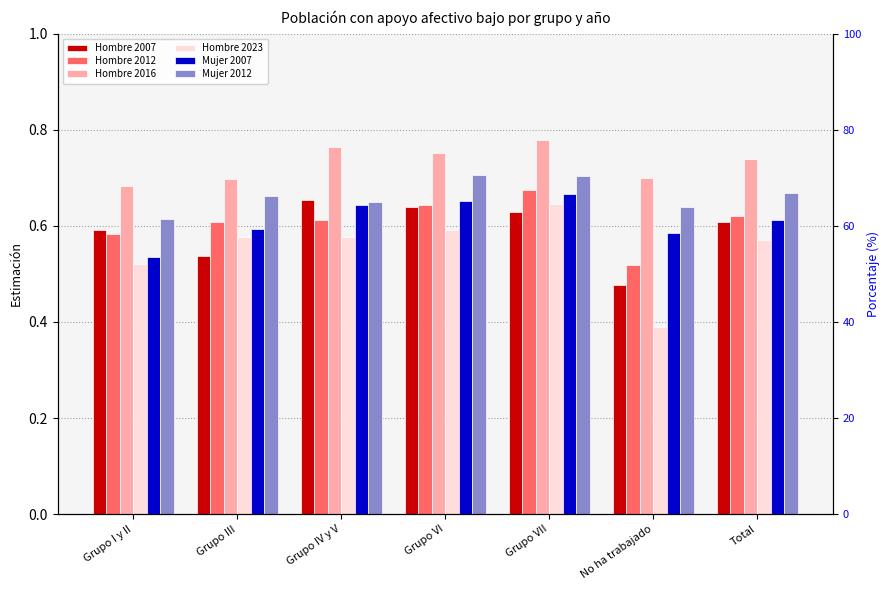

What is the approximate value of Hombre 2012 at Total?

0.6